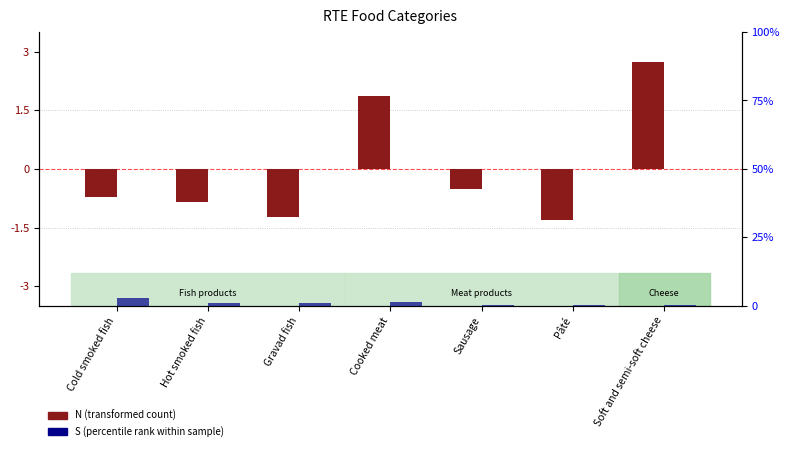

How many data points in S (percentile rank within sample) are less than 30?

3